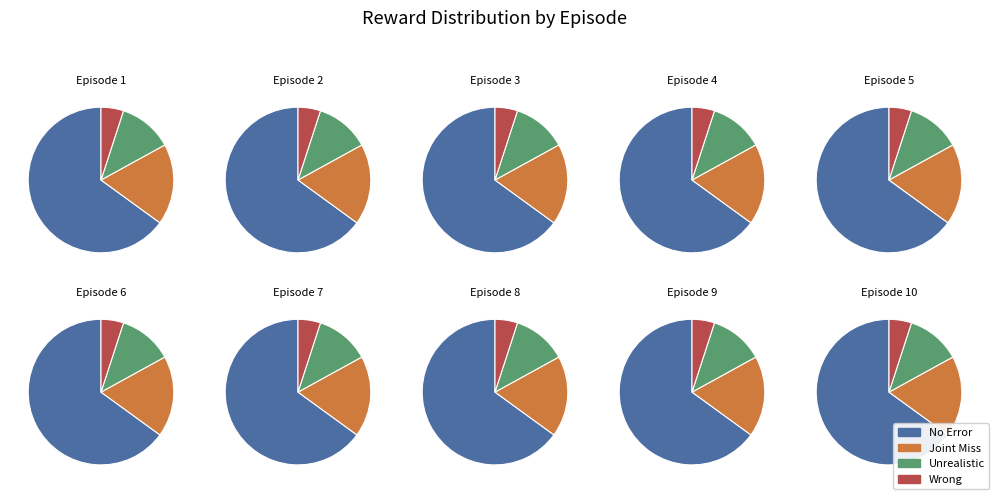

What portion of the pie excludes 2?

85.6%